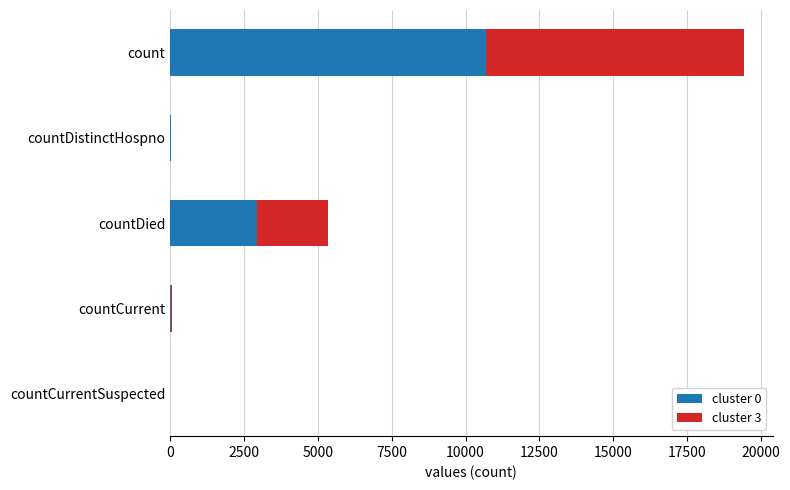

At which category is the sum across all series the highest?

count